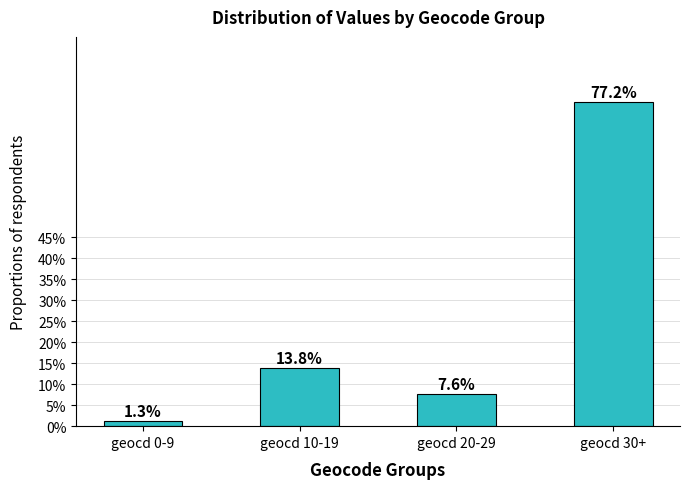

What is the change in value from geocd 0-9 to geocd 10-19?

+12.5